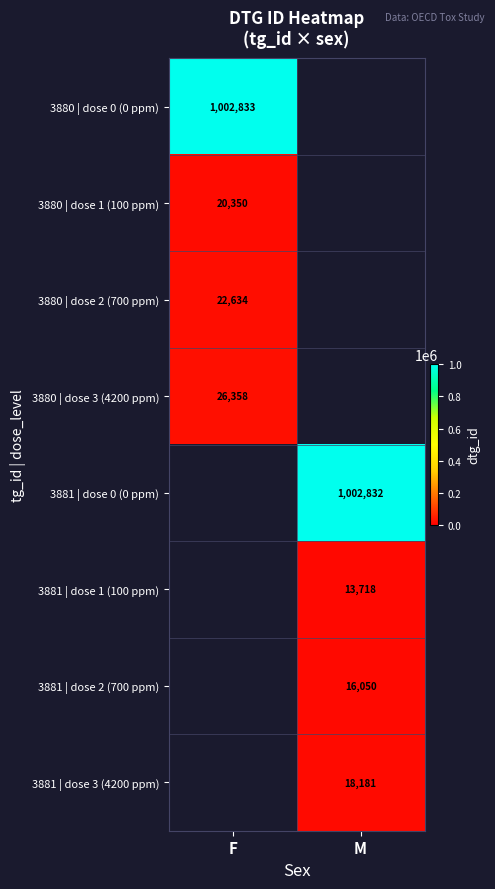

Is the value of 3881 | dose 0 (0 ppm) at M greater than the value of 3881 | dose 1 (100 ppm) at M?

Yes